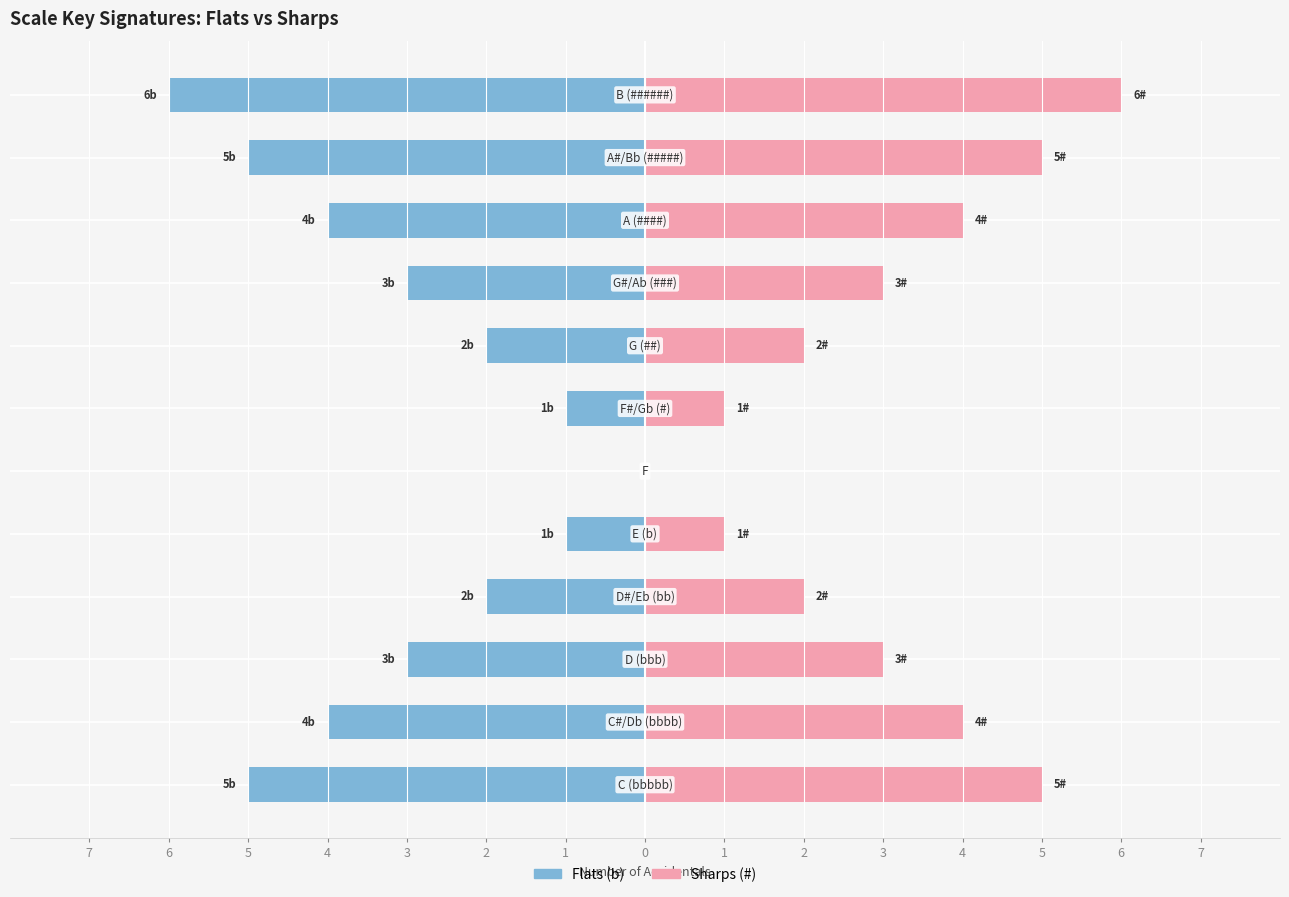

What is the minimum value for Flats (b)?

-6